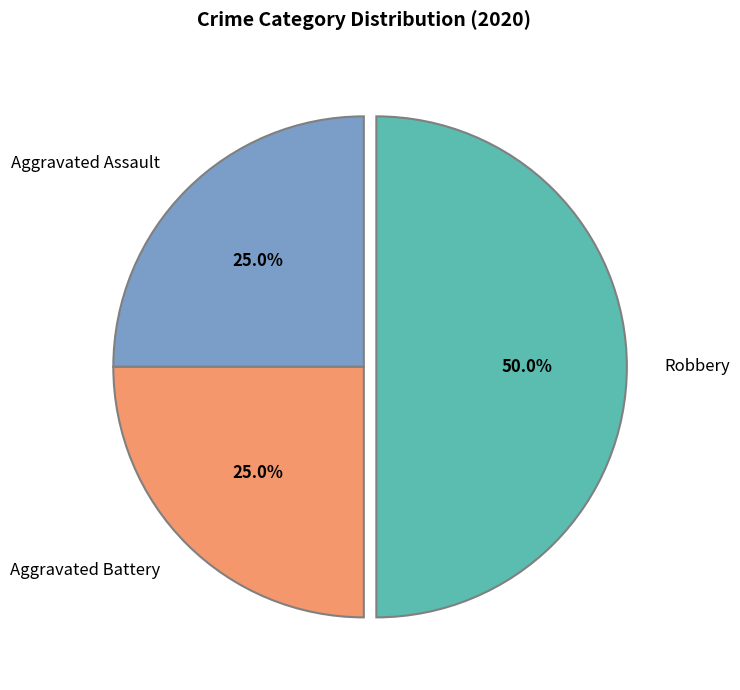

To the nearest percent, what is the combined percentage of Aggravated Battery and Robbery?

75%